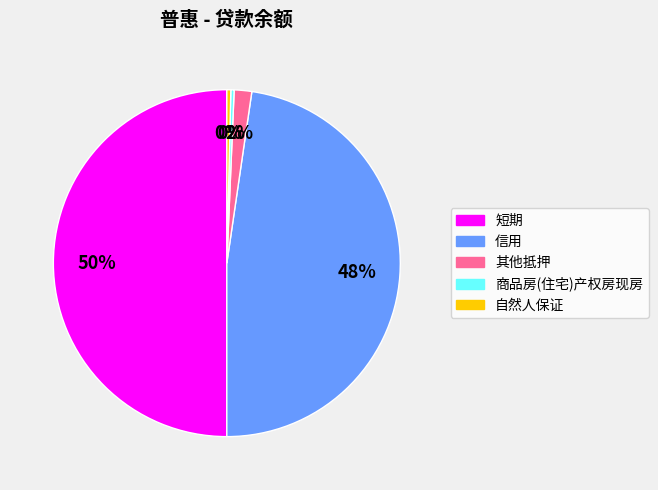

Which slice is the largest?

短期